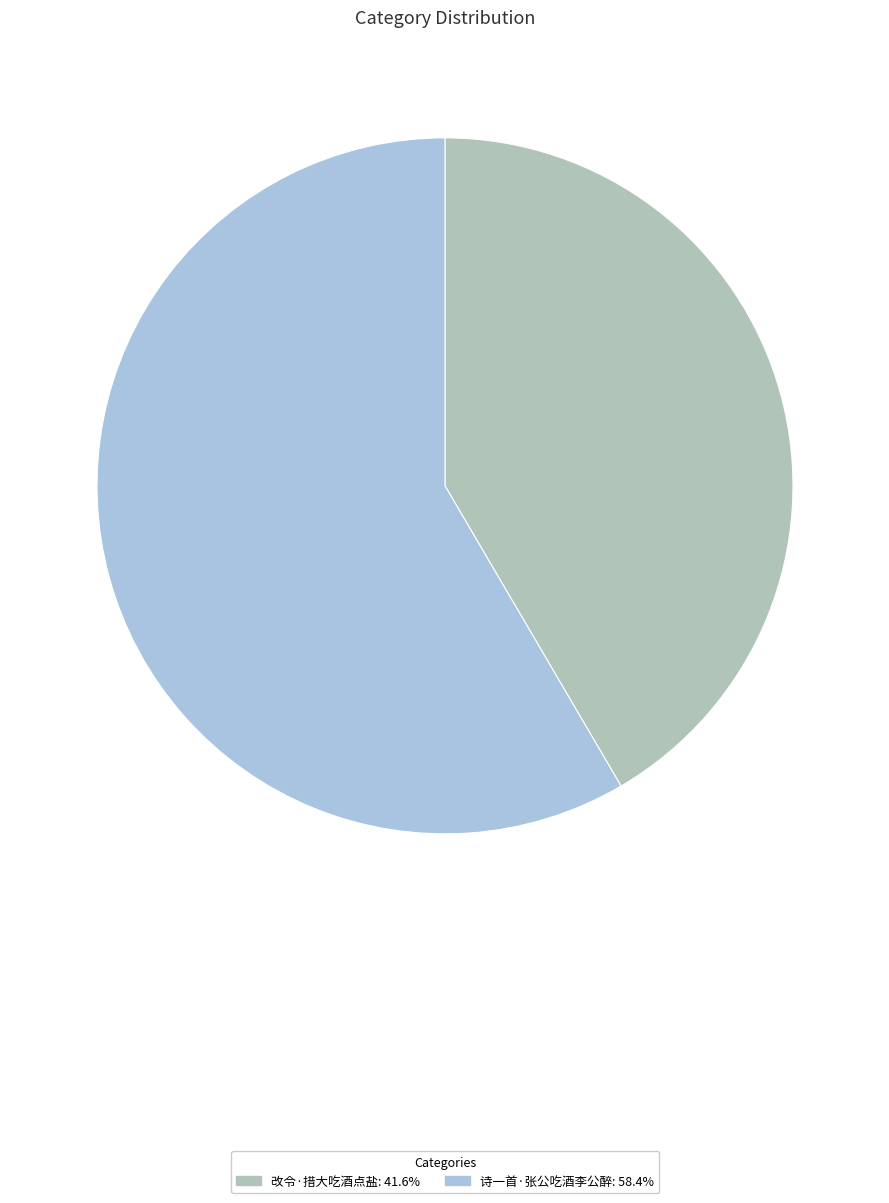

What is the majority slice?

诗一首·张公吃酒李公醉